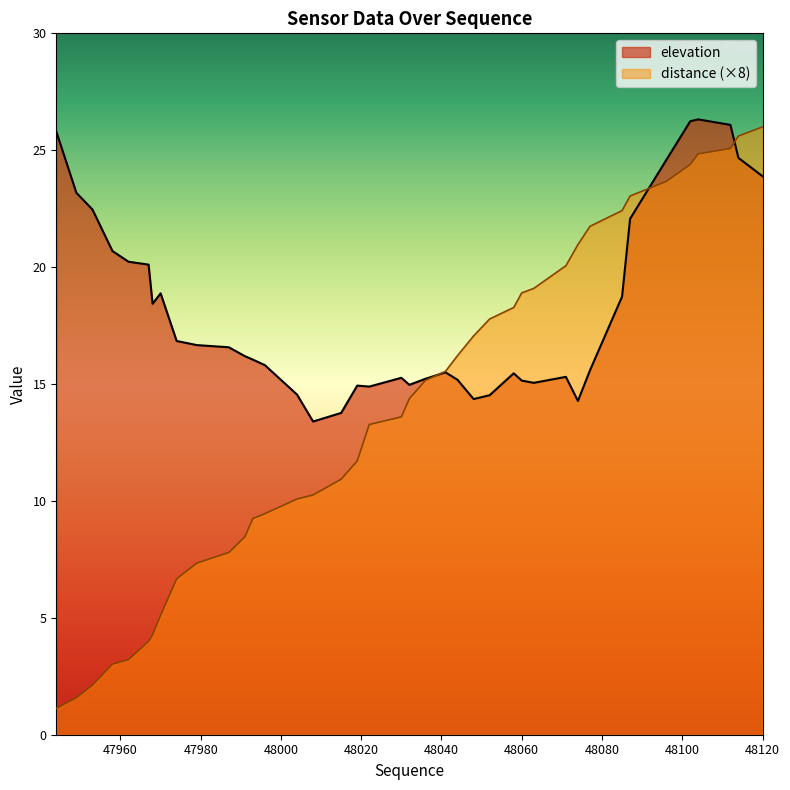

List the series in order of their overall mean, lowest first.

distance (×8), elevation